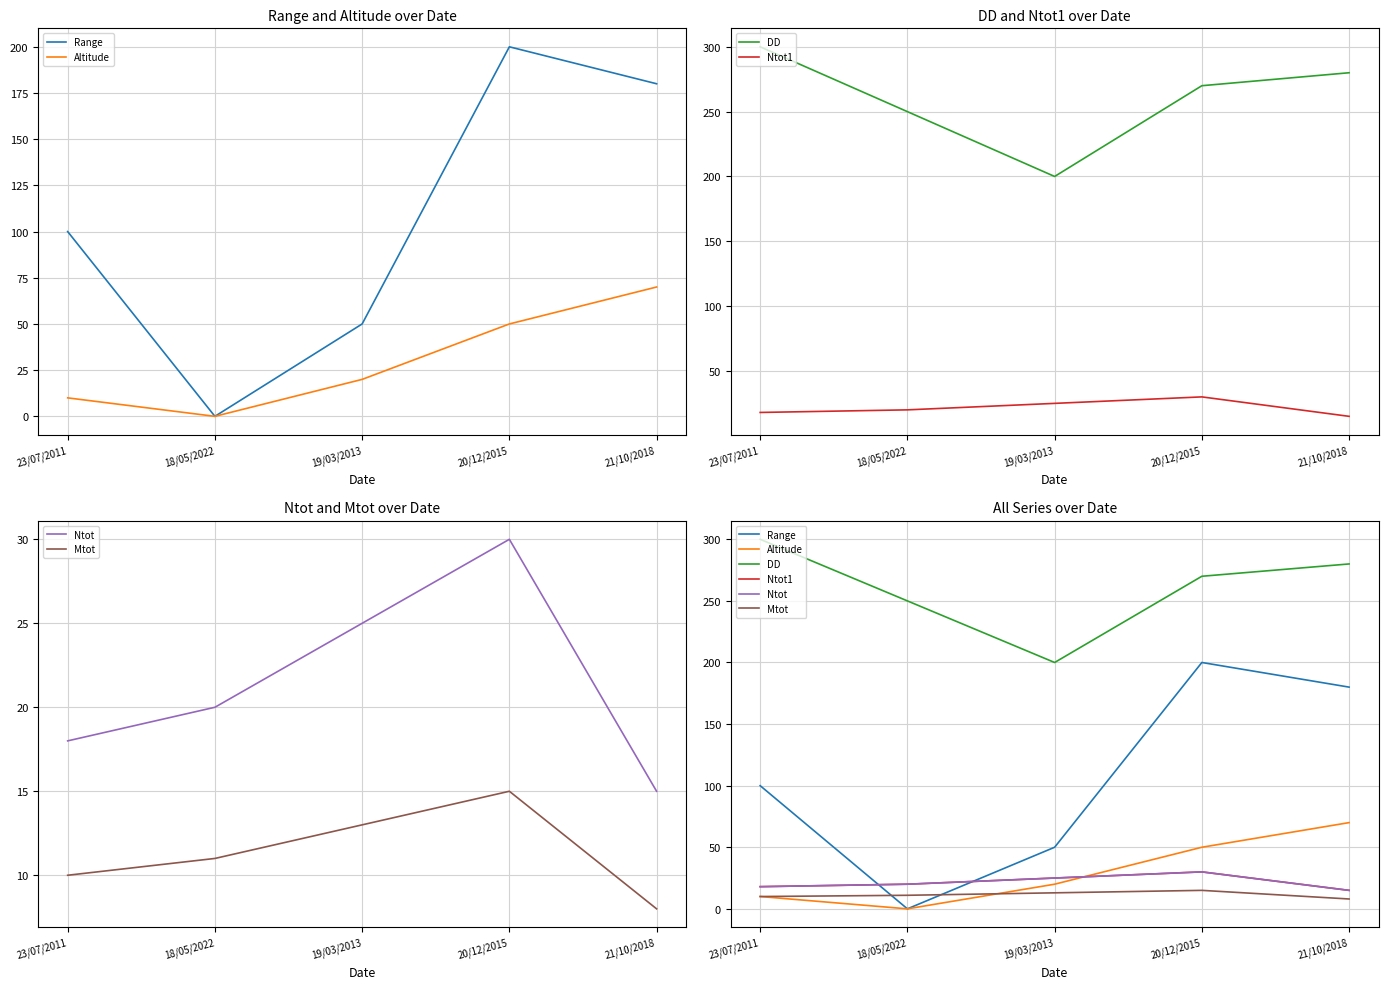

At which label does DD reach its peak?

23/07/2011